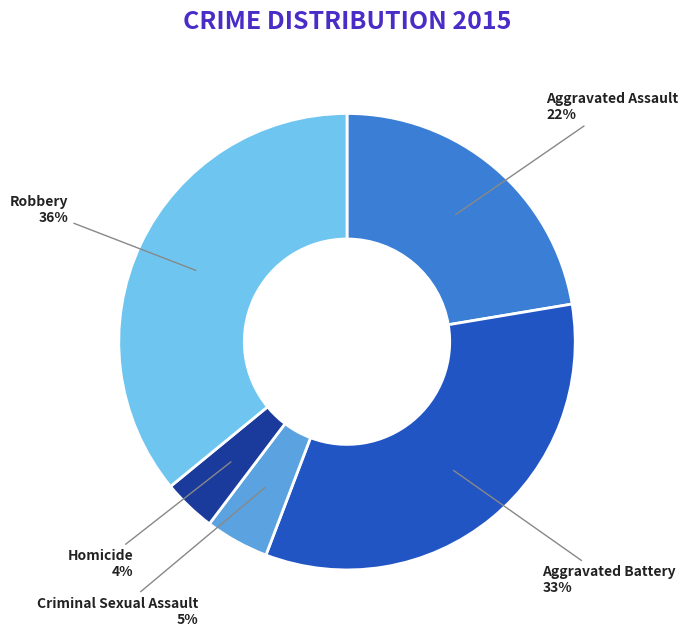

Which slice is the smallest?

Homicide